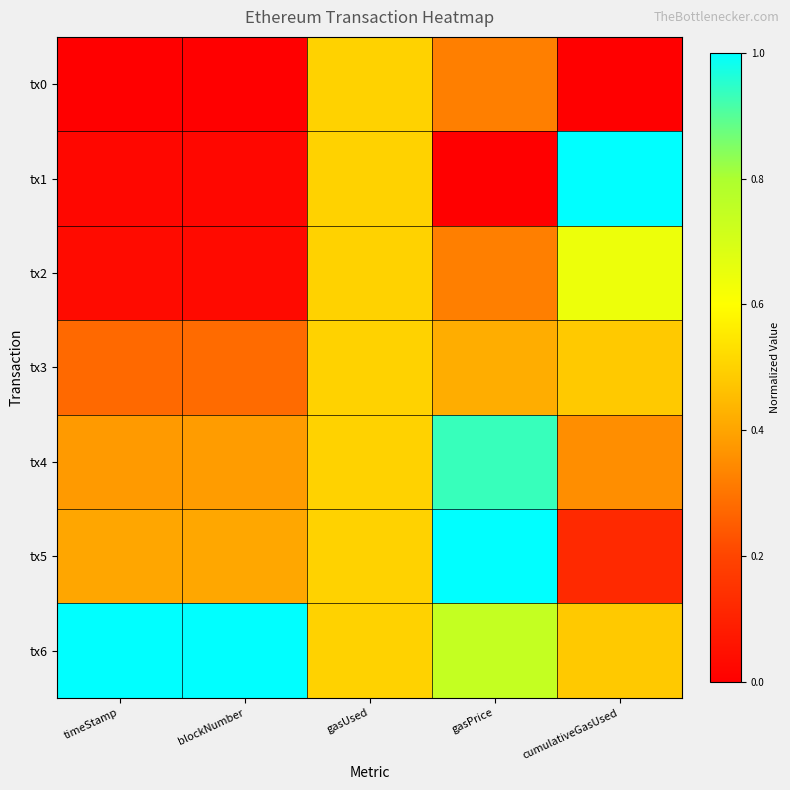

At which category is the sum across all series the highest?

gasPrice